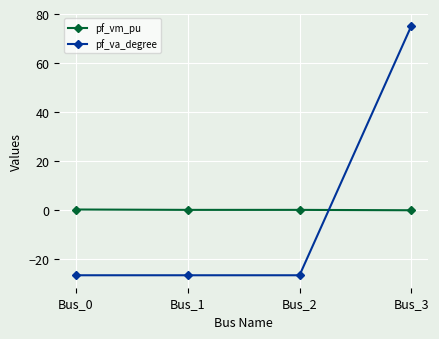

Which series has the largest range (max minus min)?

pf_va_degree